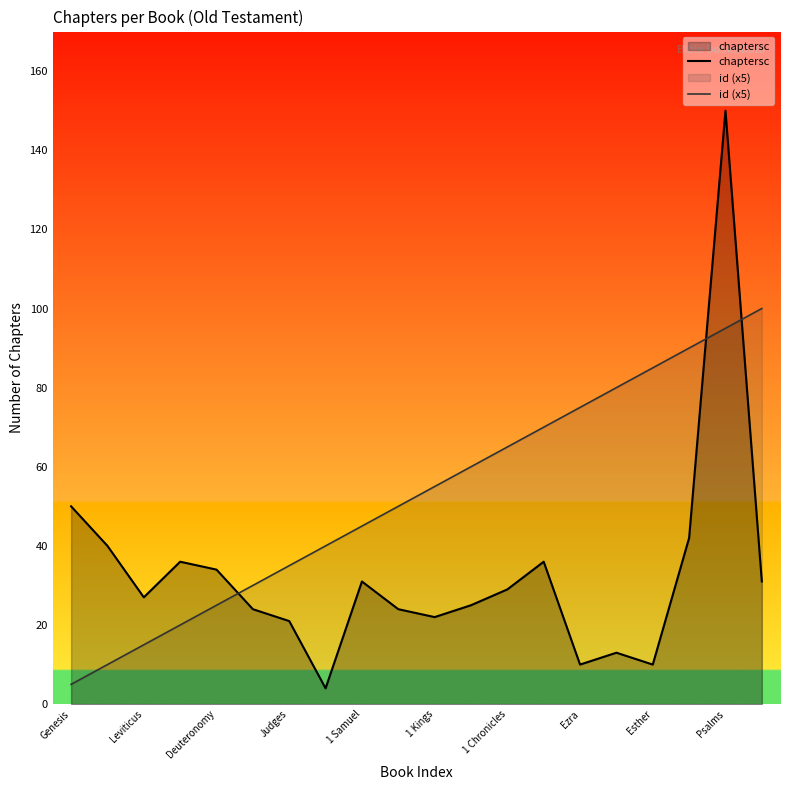

True or false: chaptersc has a value of 50 at Genesis.

True